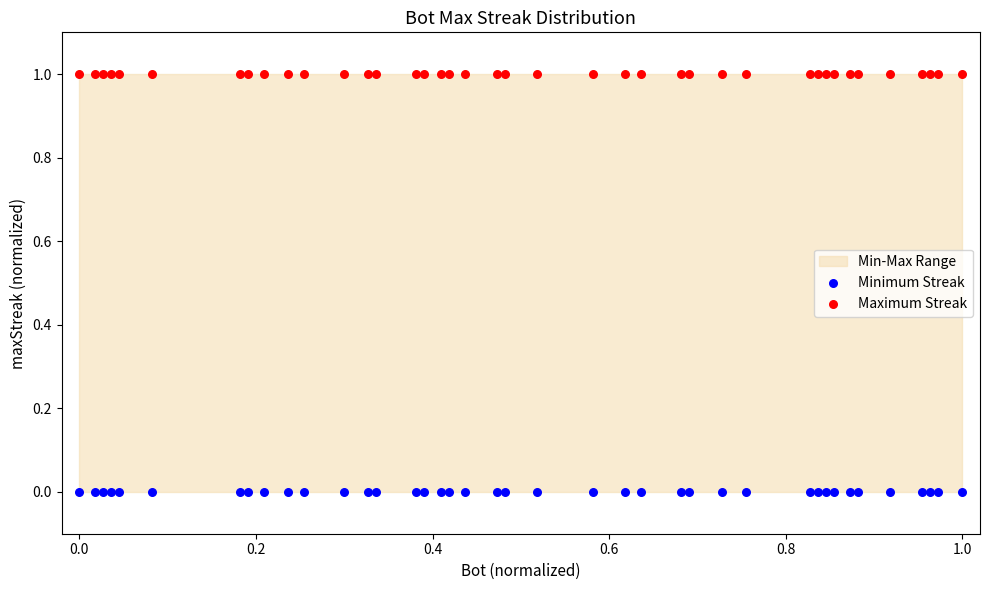

Which series contains the lowest Y value?

Minimum Streak